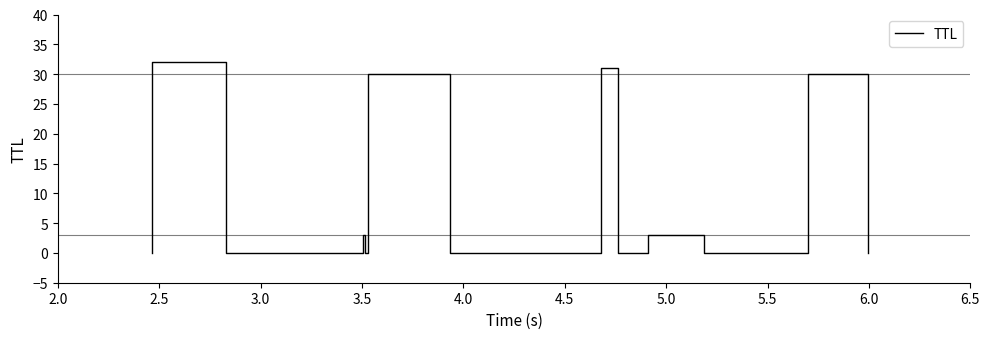

The value at 5.0 is 1. True or false?

False